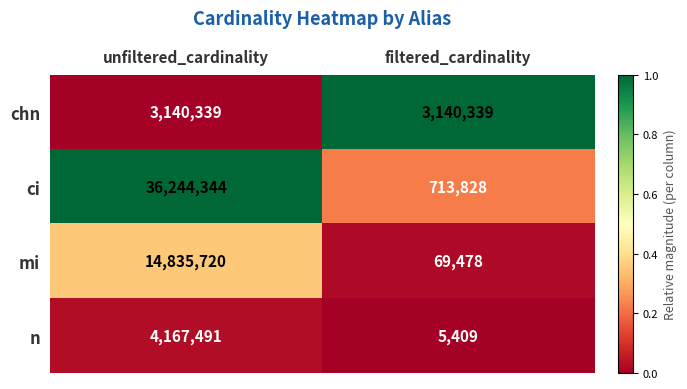

What value does the chn series have at filtered_cardinality?

3140339